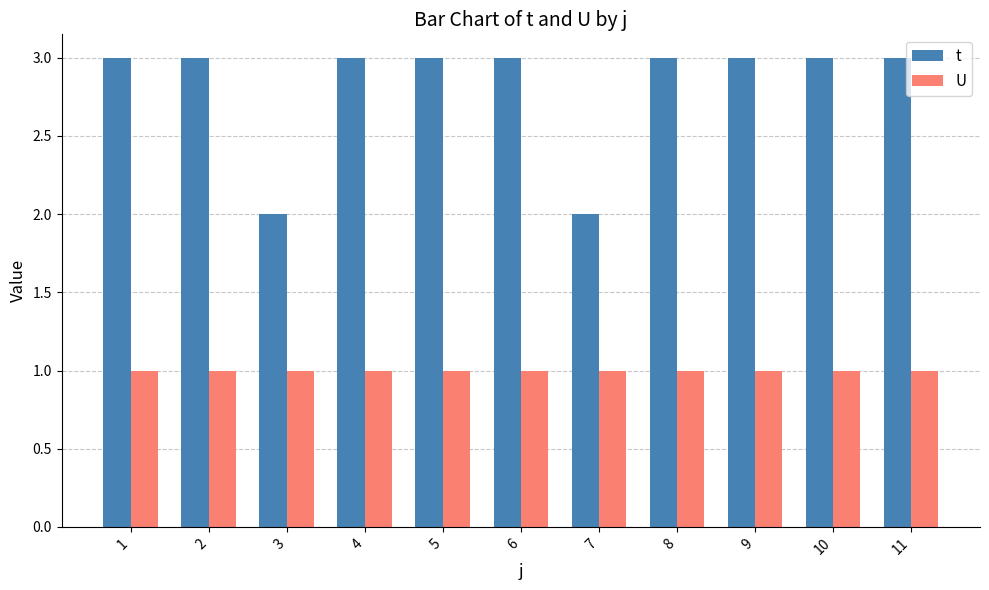

Which series has the largest total across all categories?

t